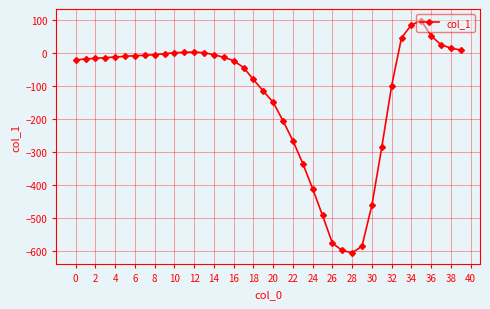

What is the sum of all values?

-5154